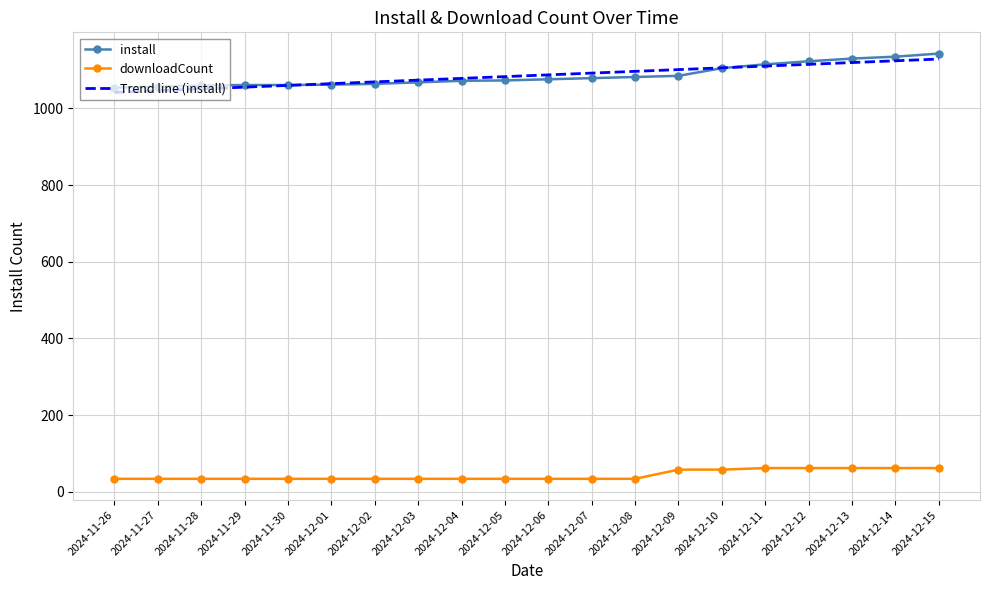

Is the value of downloadCount at 2024-12-04 greater than the value of install at 2024-11-30?

No